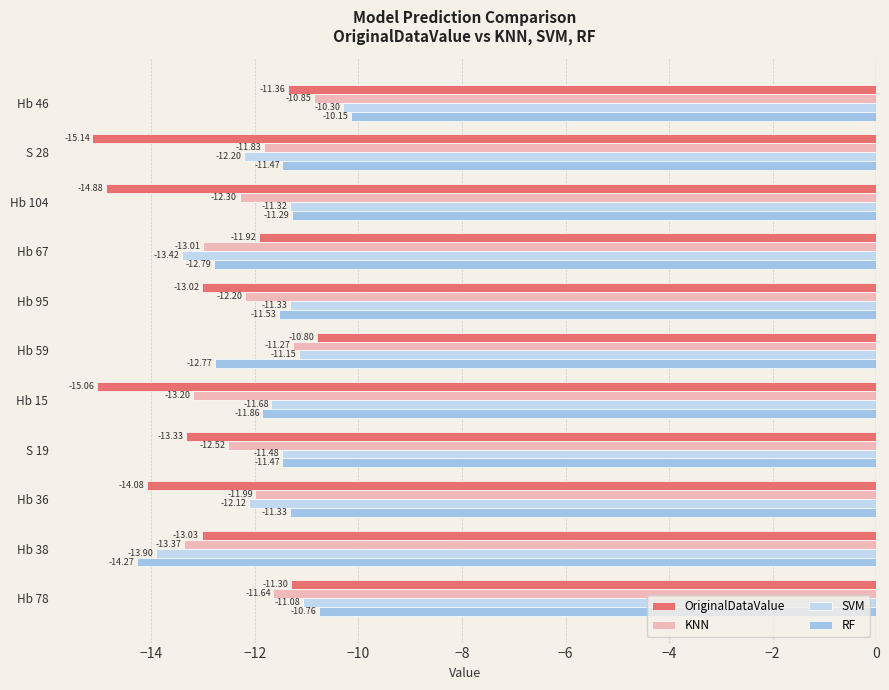

At which category is the sum across all series the highest?

Hb 46